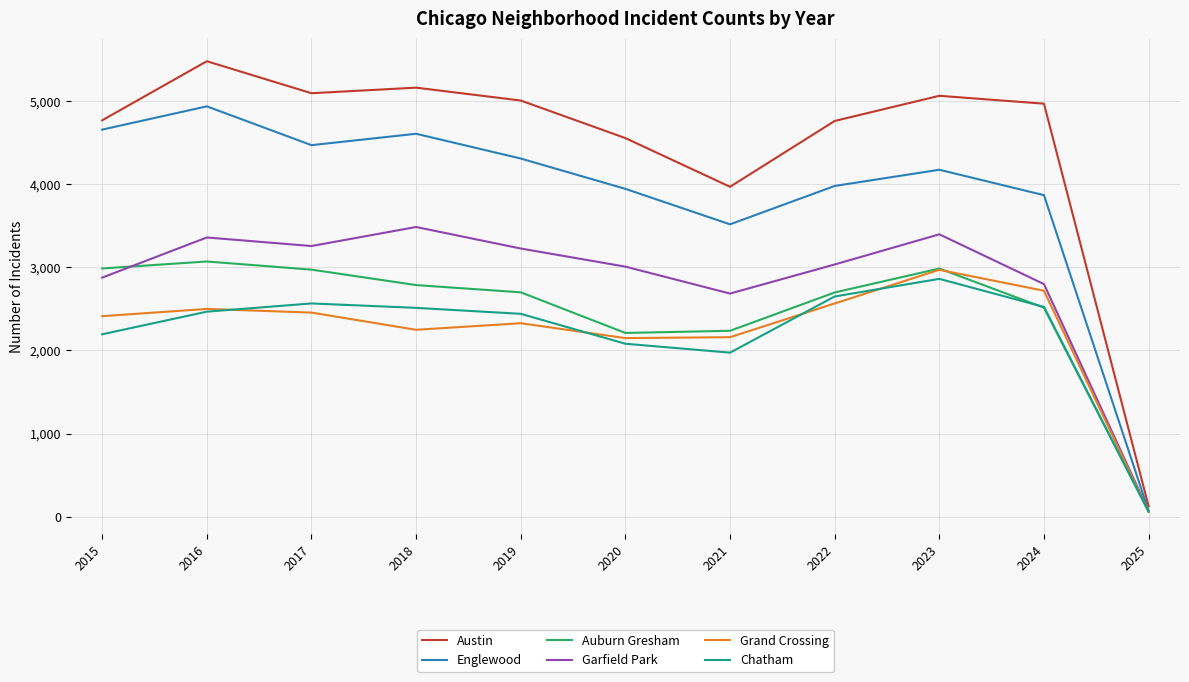

Which series has the largest range (max minus min)?

Austin